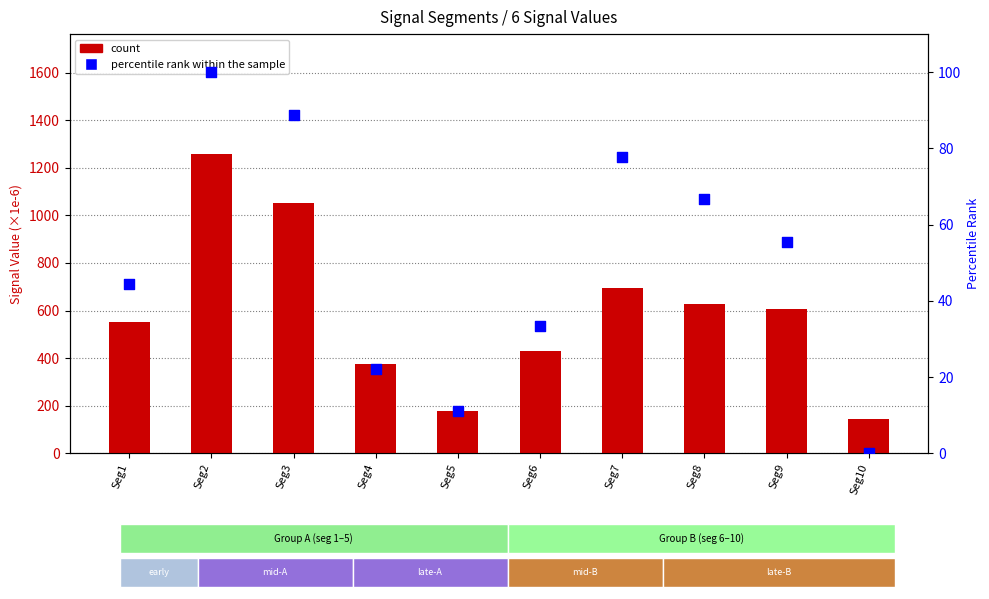

Which series contains the highest Y value?

count